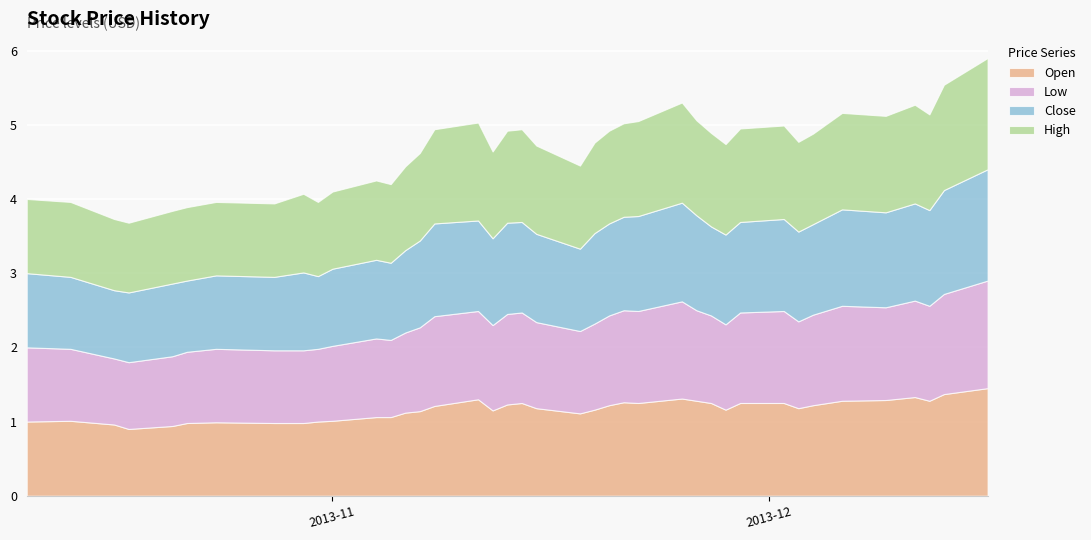

True or false: Close has more than 0 points higher than both neighbors.

True